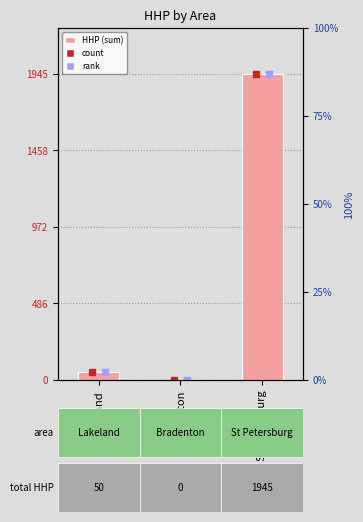

Between St Petersburg and Lakeland, which is larger?

St Petersburg